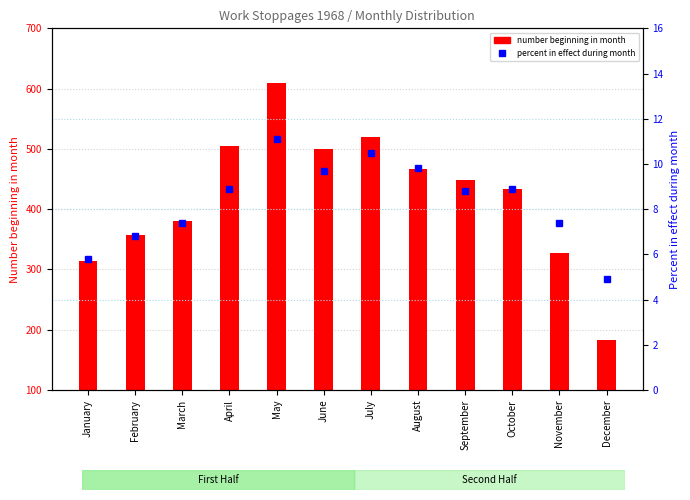

At which label does percent in effect during month reach its peak?

May